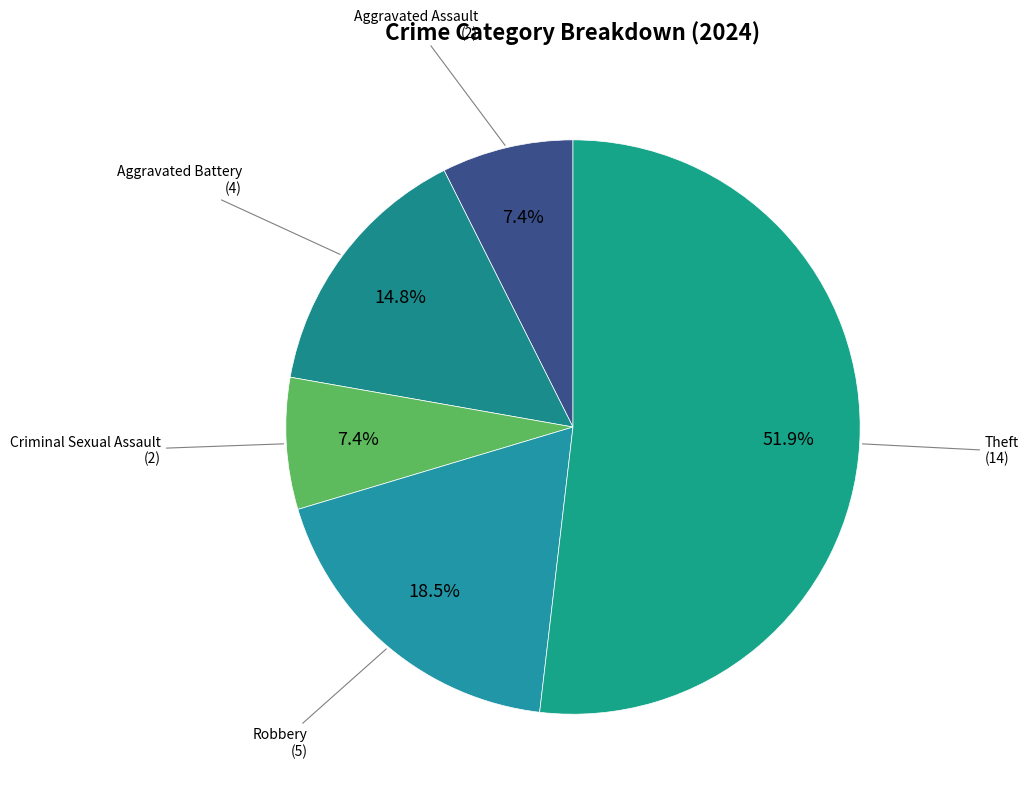

Count the number of slices in the pie.

5